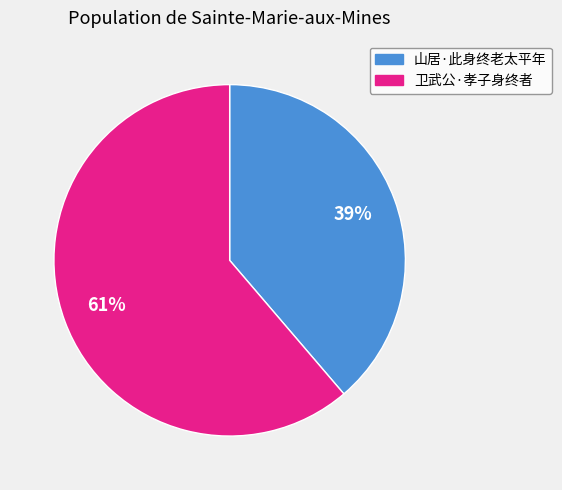

Is it true that 卫武公·孝子身终者 is 61% of the pie?

True